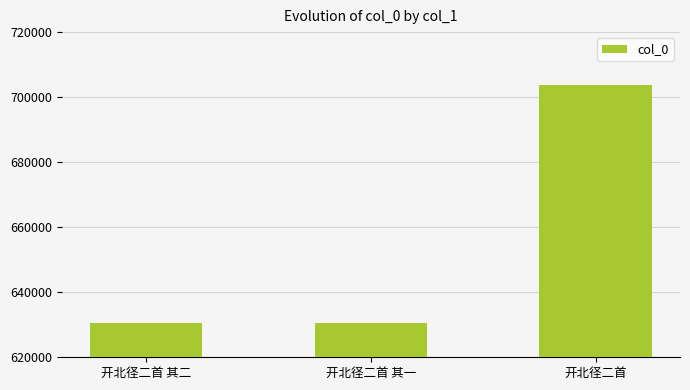

How many categories are shown in the chart?

3